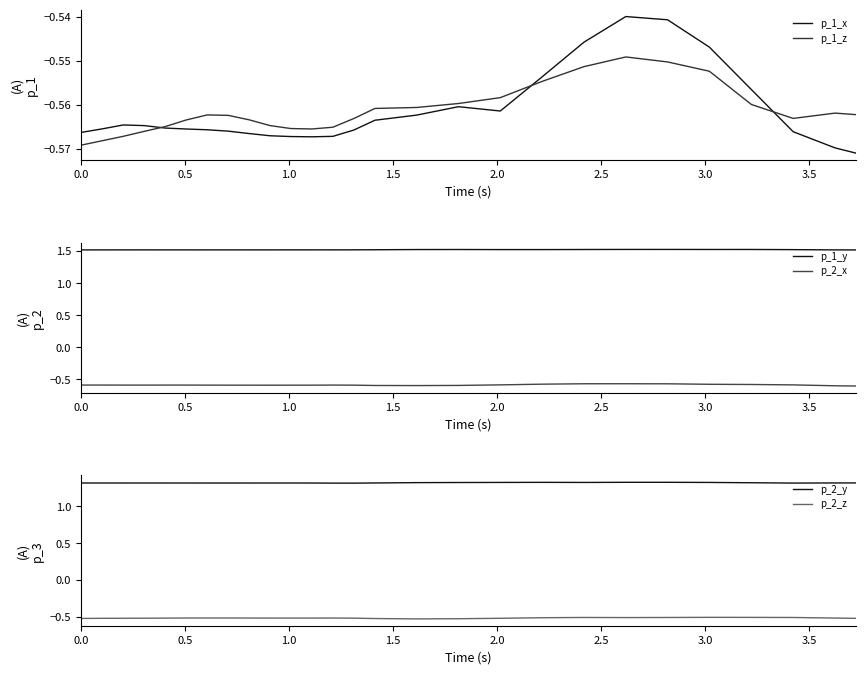

True or false: p_1_y and p_2_x intersect in this chart.

False